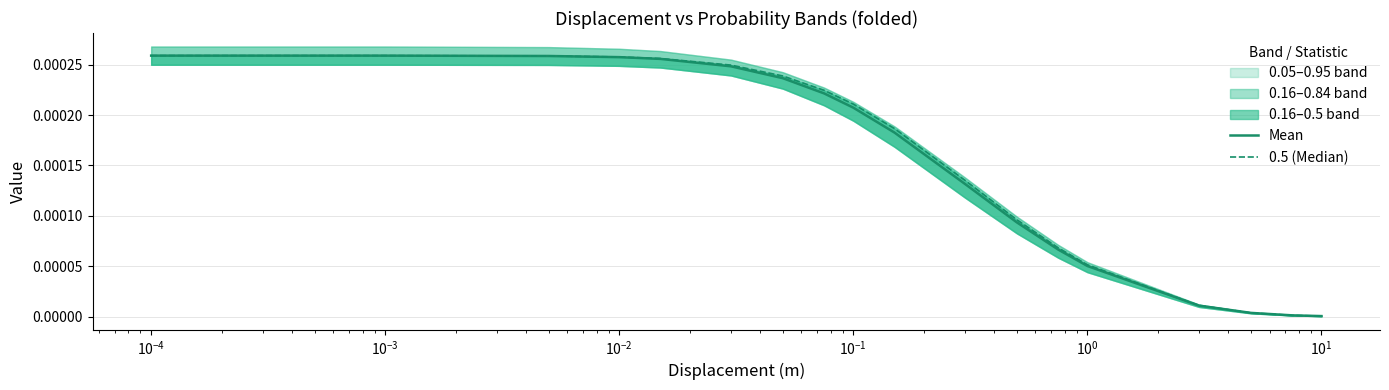

Does the chart have visible grid lines?

Yes